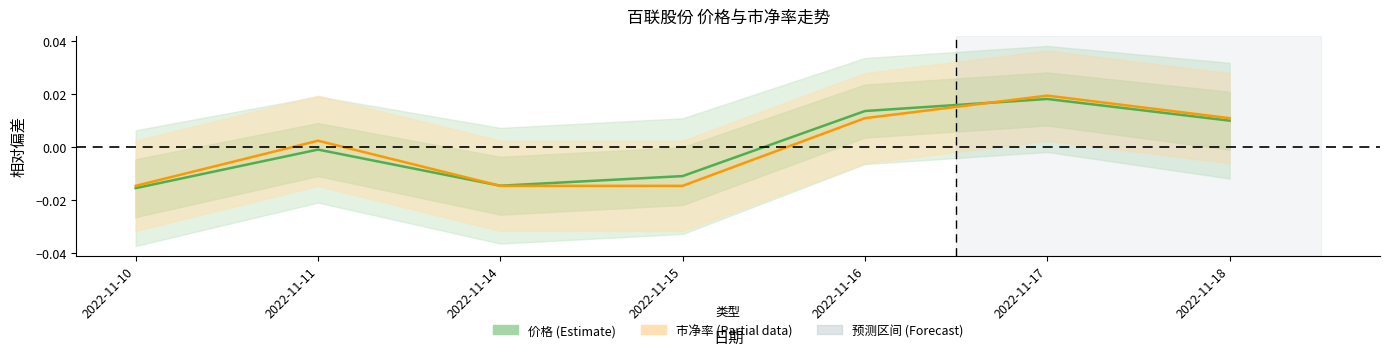

Rank the series by their maximum value, from lowest to highest.

价格 (Estimate), 市净率 (Partial)